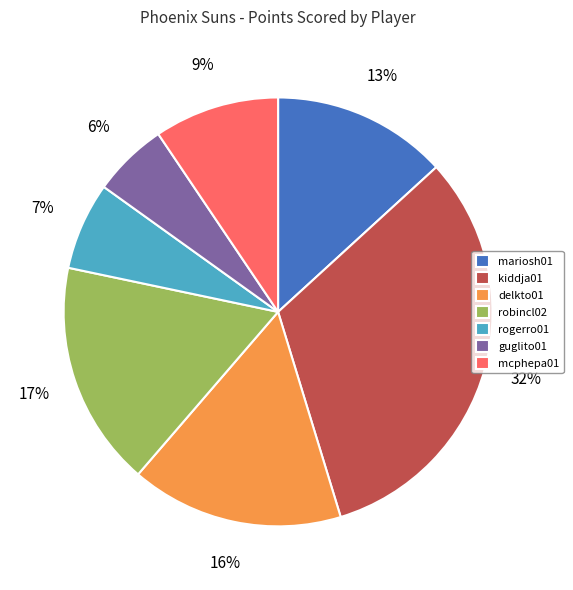

Is it true that delkto01 is 5% of the pie?

False